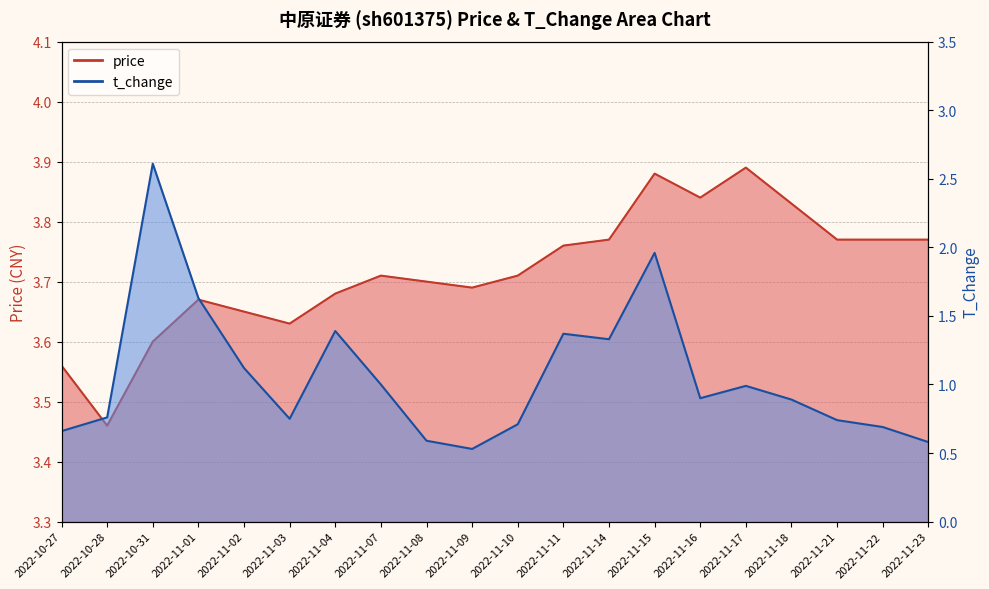

True or false: t_change and price intersect in this chart.

False